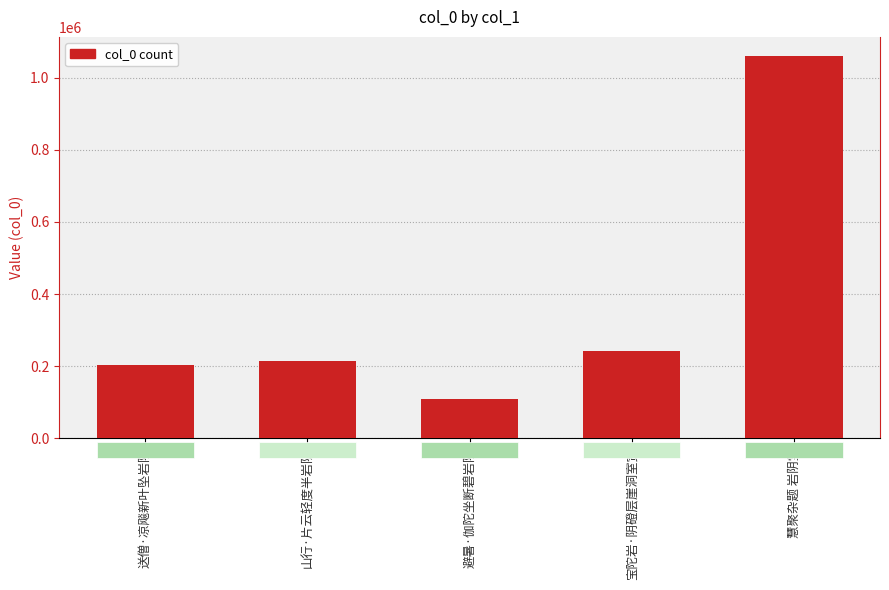

Is it true that the value at 山行·片云轻度半岩阴 is 111276?

False